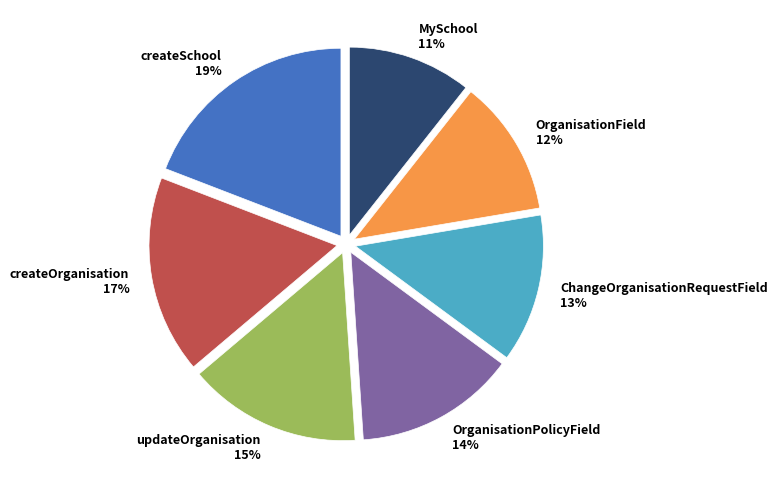

True or false: ChangeOrganisationRequestField accounts for 13% of the total.

True